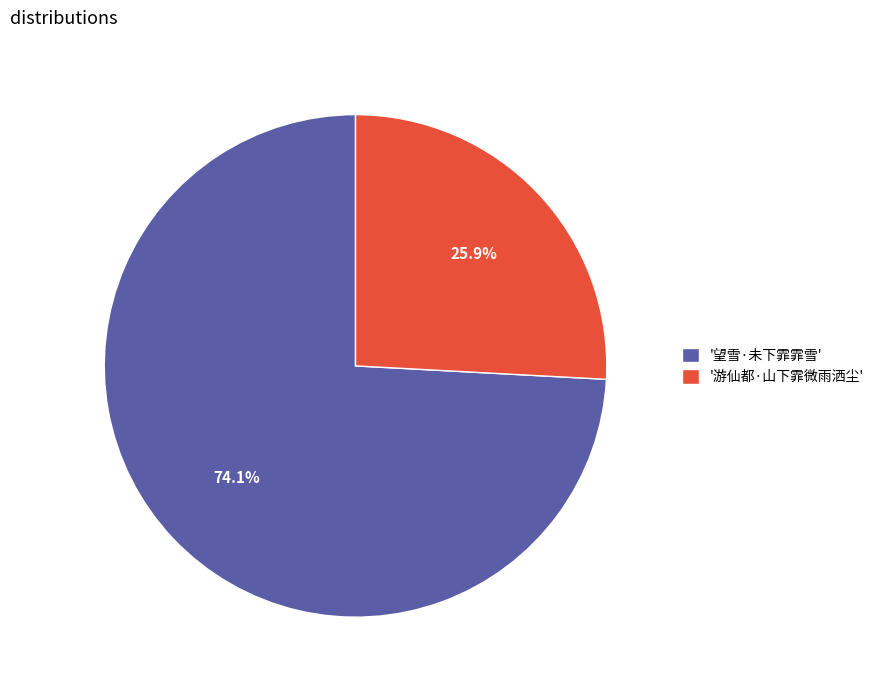

Approximately how many times larger is the value at '游仙都·山下霏微雨洒尘' compared to '望雪·未下霏霏雪'?

0.3